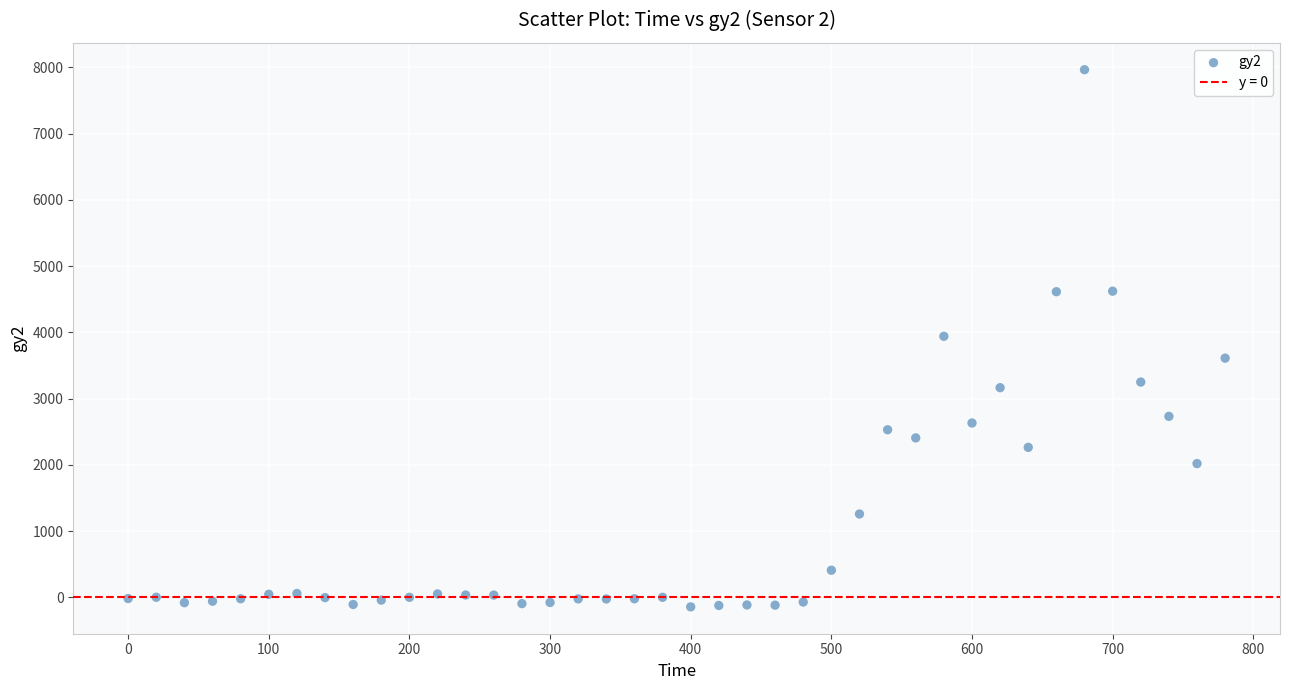

What is the range of X values (max minus min)?

780